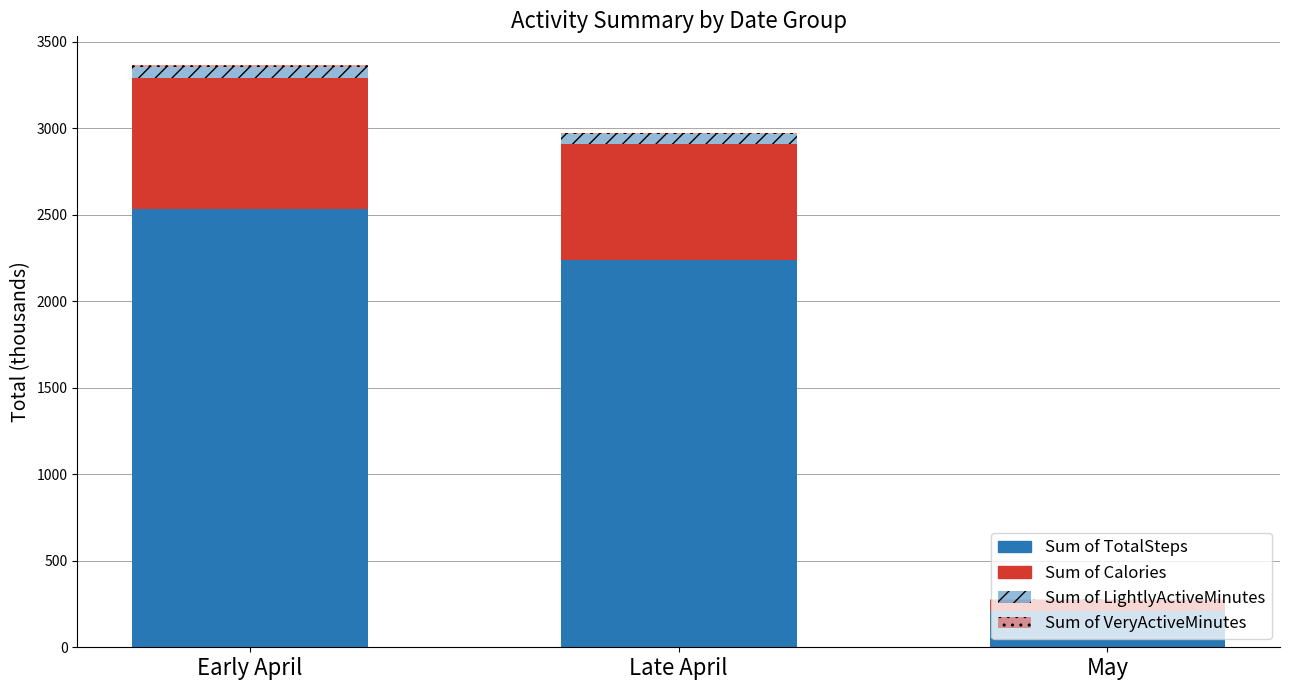

Count the number of data series in this chart.

4